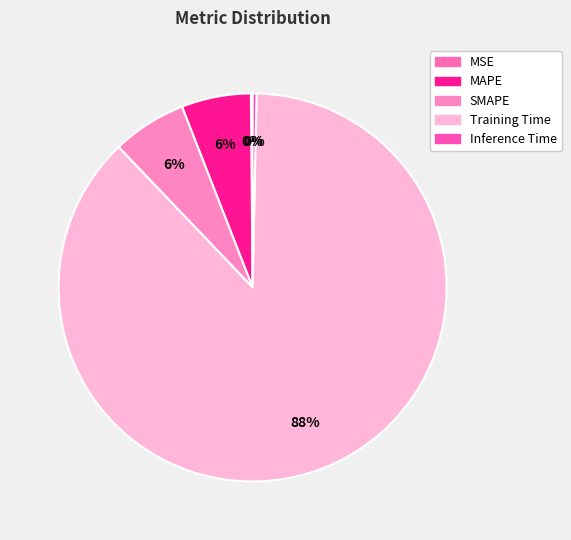

Is it true that MAPE is 17% of the pie?

False